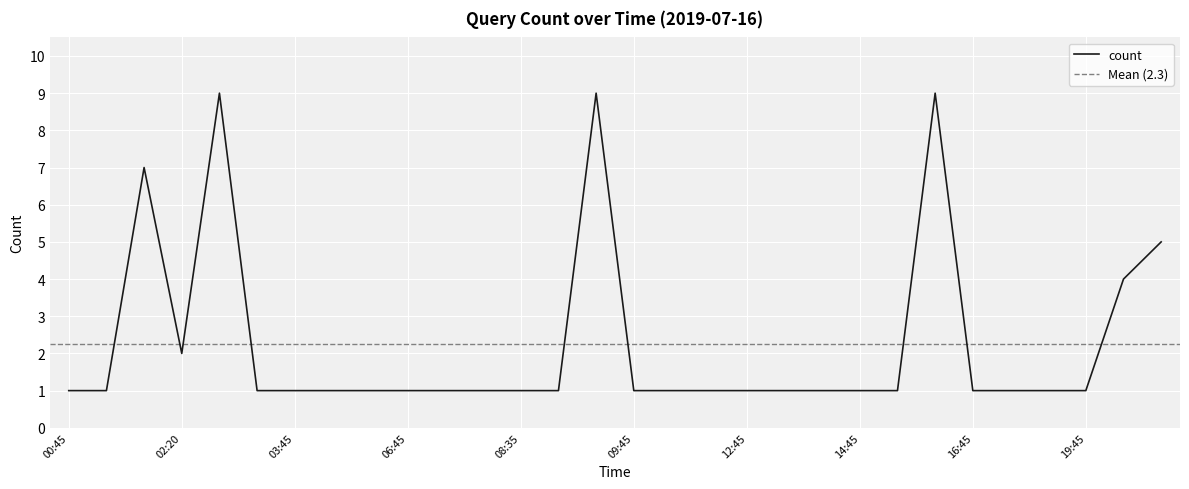

Rank the categories by value from highest to lowest.

02:42, 08:51, 15:49, 02:19, 20:05, 20:04, 02:20, 00:45, 01:45, 02:45, 03:45, 04:45, 05:45, 06:45, 07:45, 08:34, 08:35, 08:45, 09:45, 10:45, 11:45, 12:45, 13:45, 14:13, 14:45, 15:45, 16:45, 17:45, 18:46, 19:45